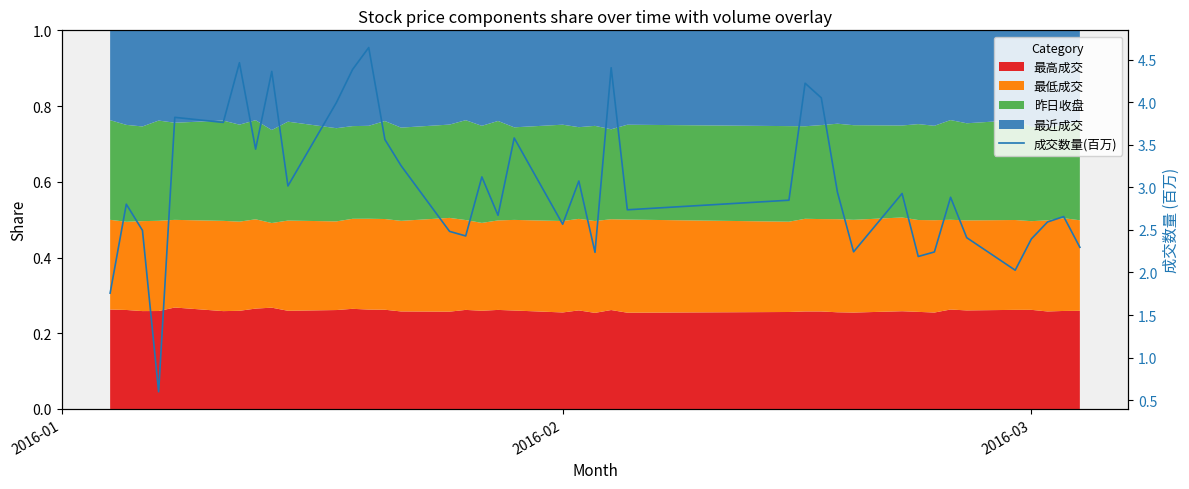

What is the minimum value shown in the chart?

0.6